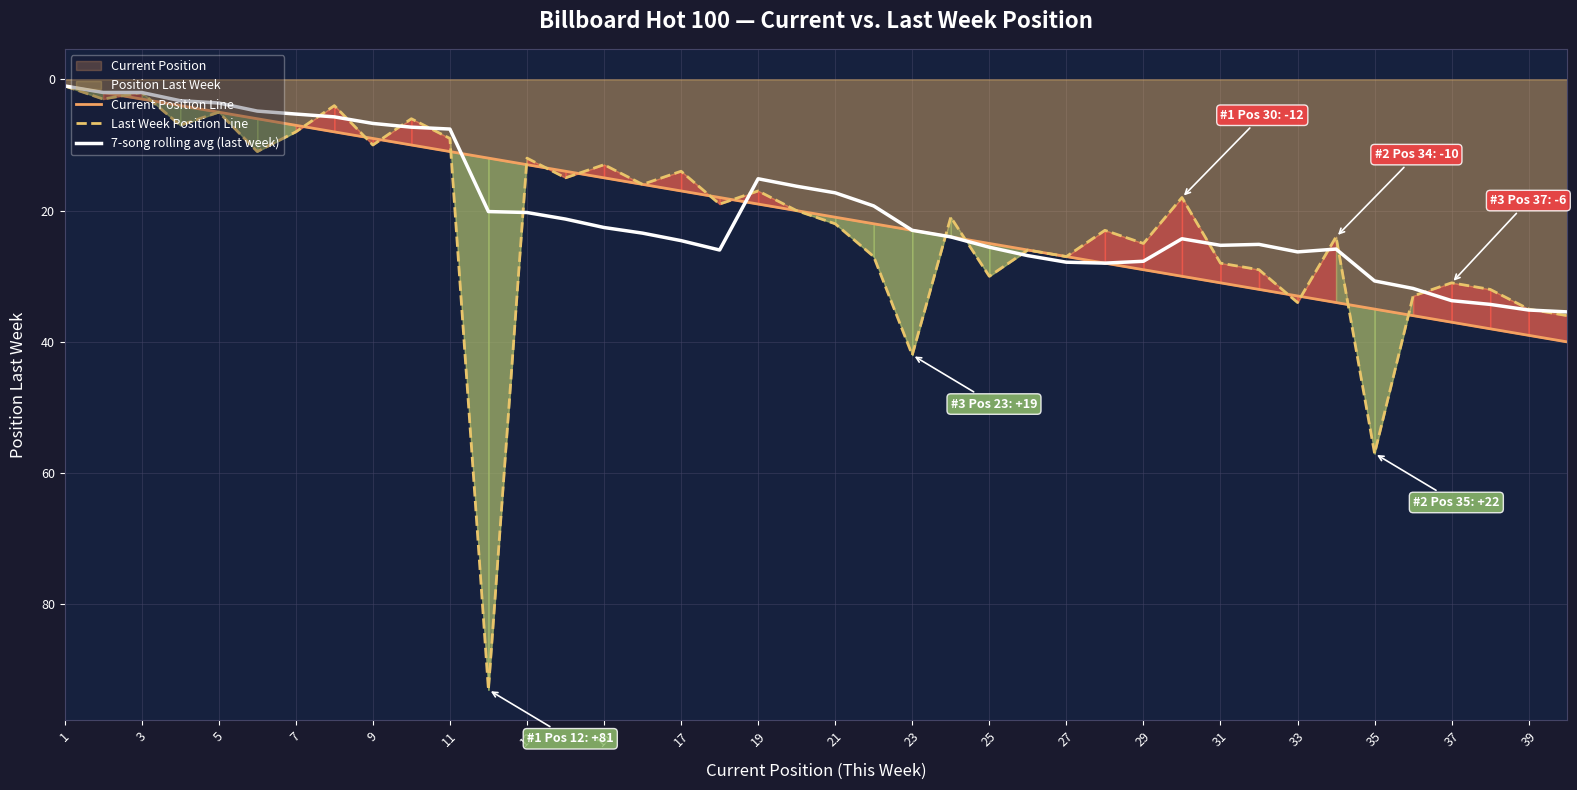

Which series has the largest total across all categories?

Last Week Position Line